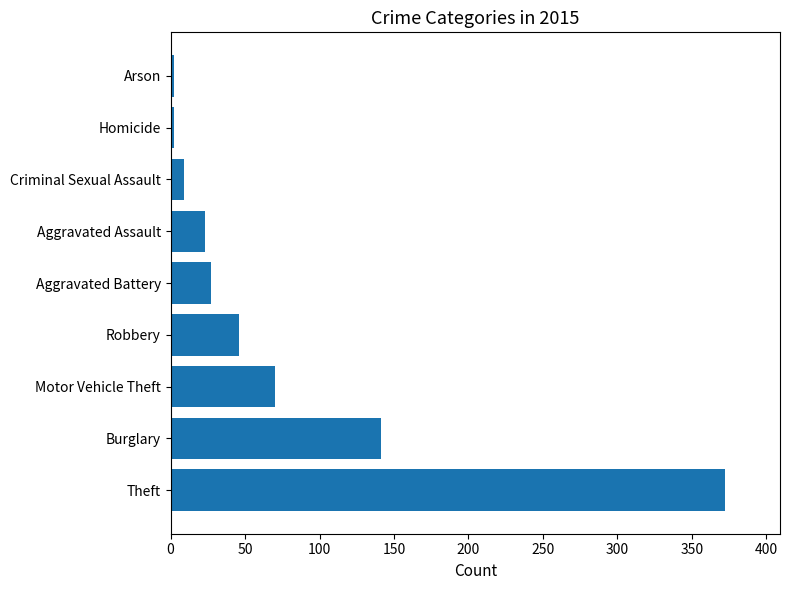

Are the bars grouped side by side (vs. stacked)?

No